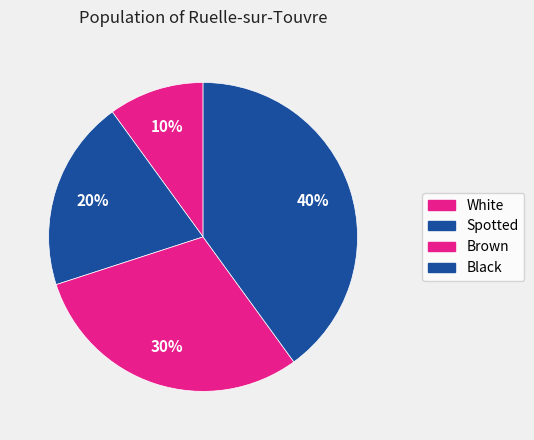

How many segments does this pie chart have?

4